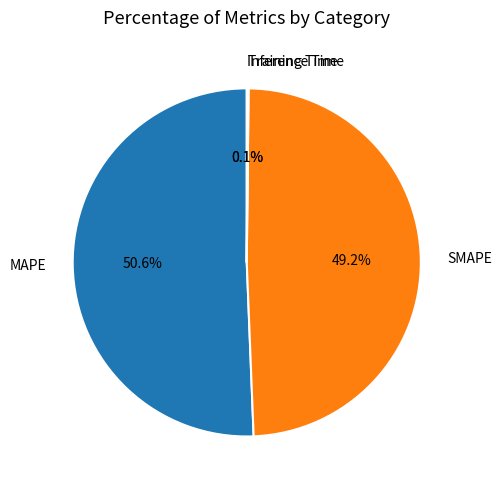

To the nearest percent, what percentage of the pie is MAPE?

51%